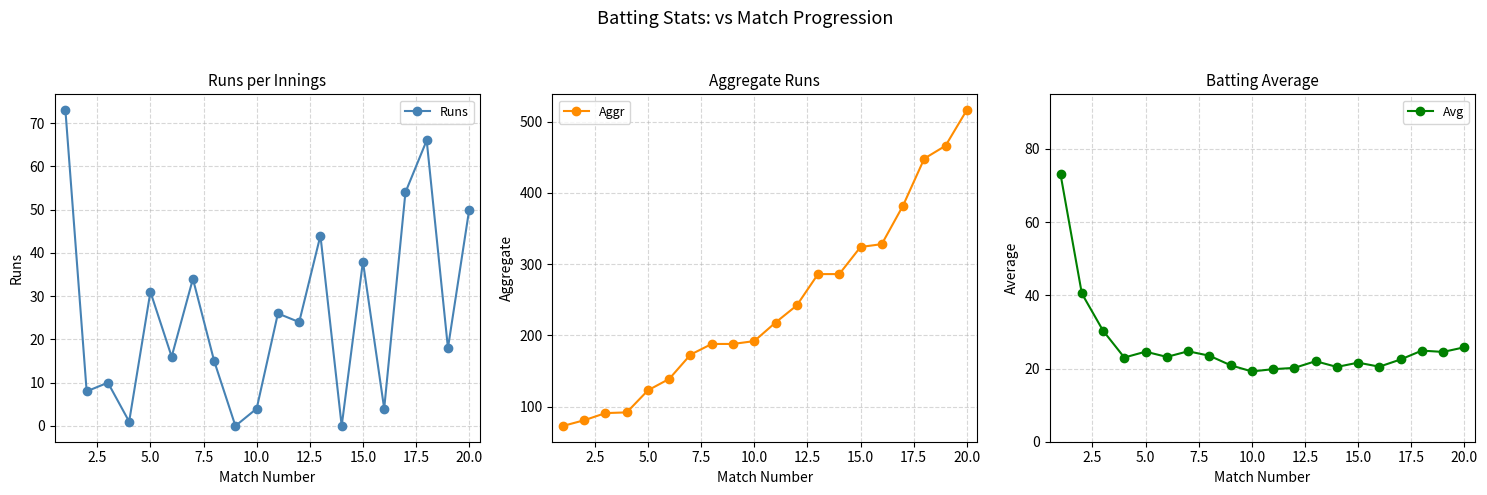

True or false: Avg has more than 2 points higher than both neighbors.

True